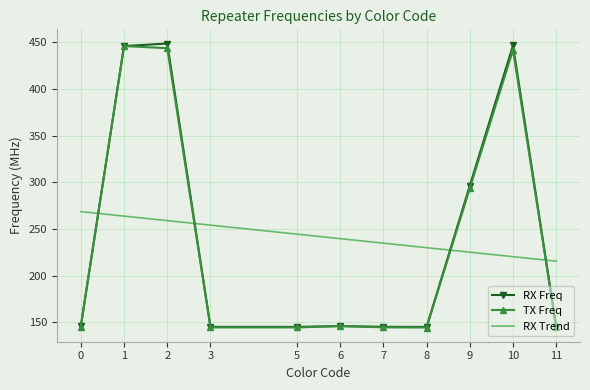

How many times do TX Freq and RX Freq cross each other?

2